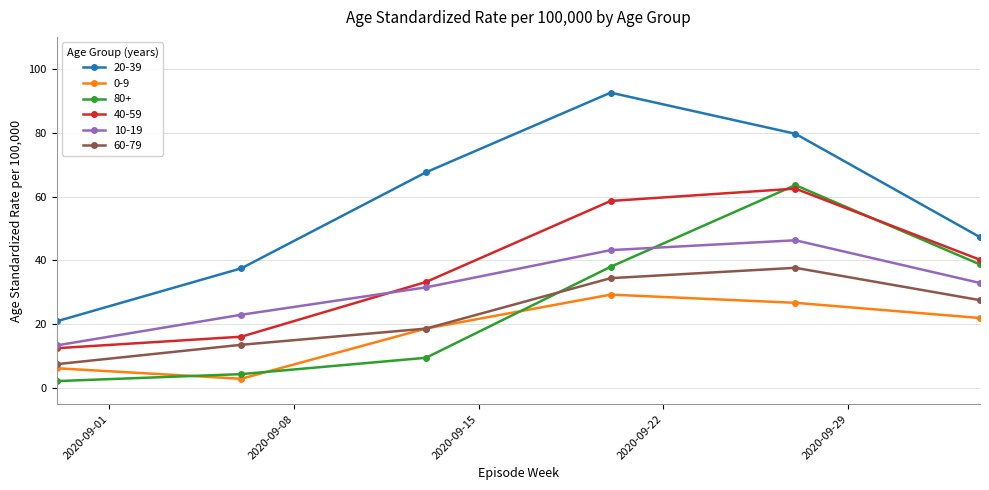

Is this an area chart (filled region under the line)?

No